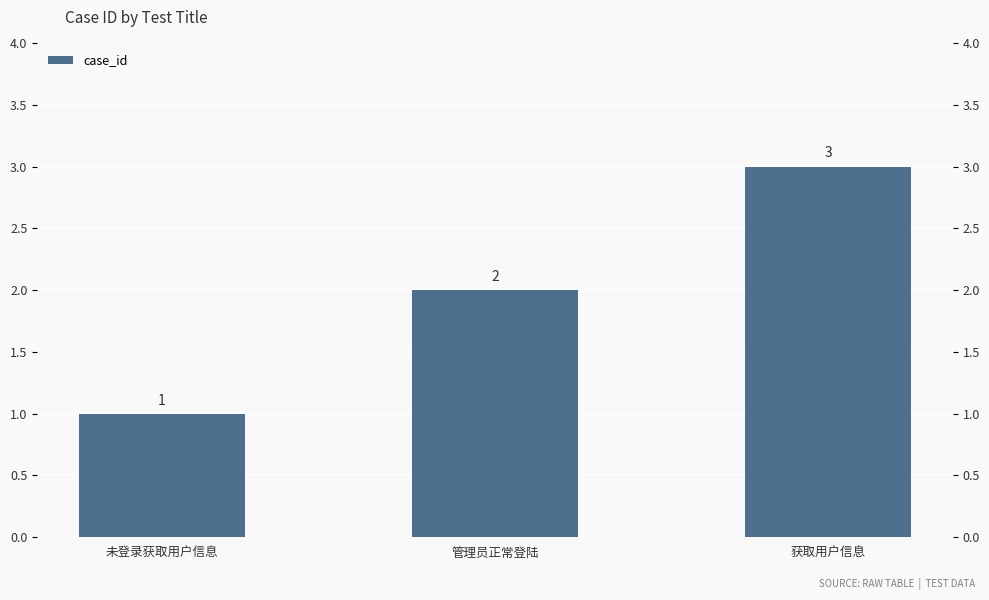

What is the ratio of the value at 未登录获取用户信息 to the value at 管理员正常登陆?

0.5